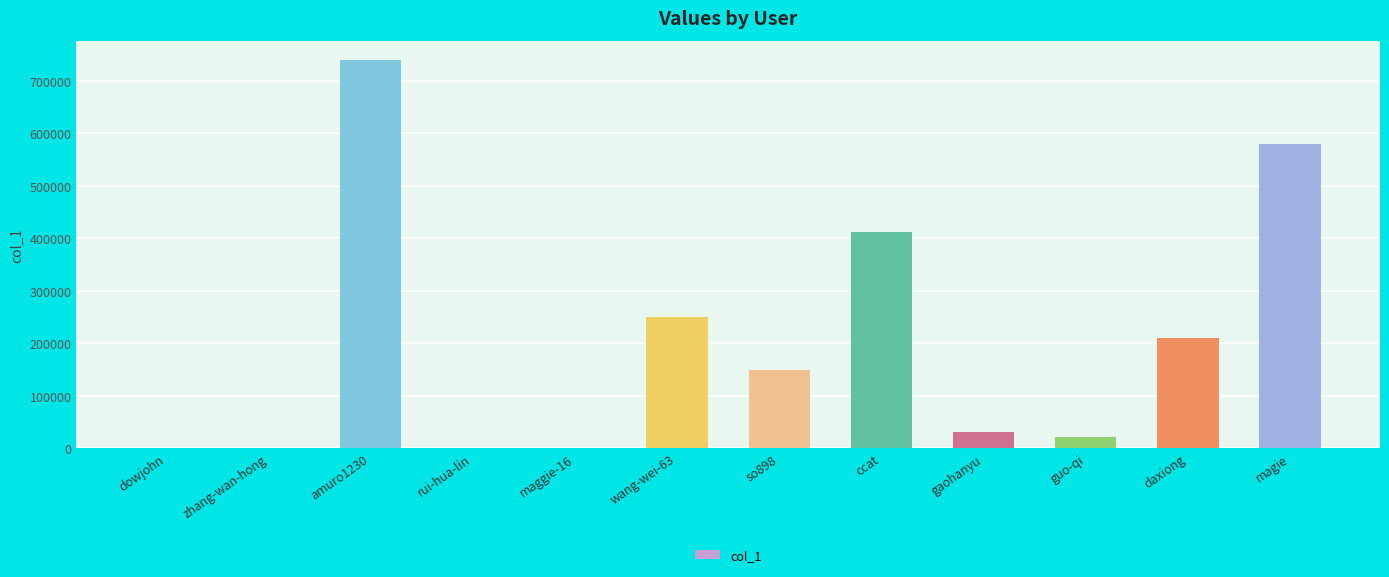

How many data points does each series have?

12